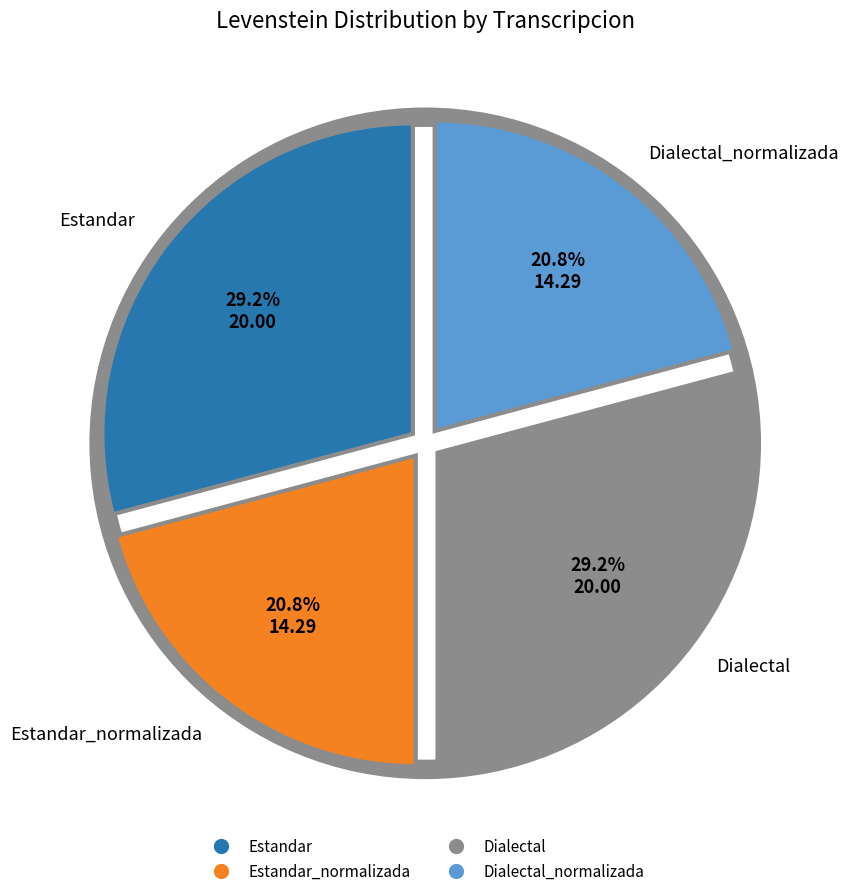

Is there a majority slice in this chart?

No